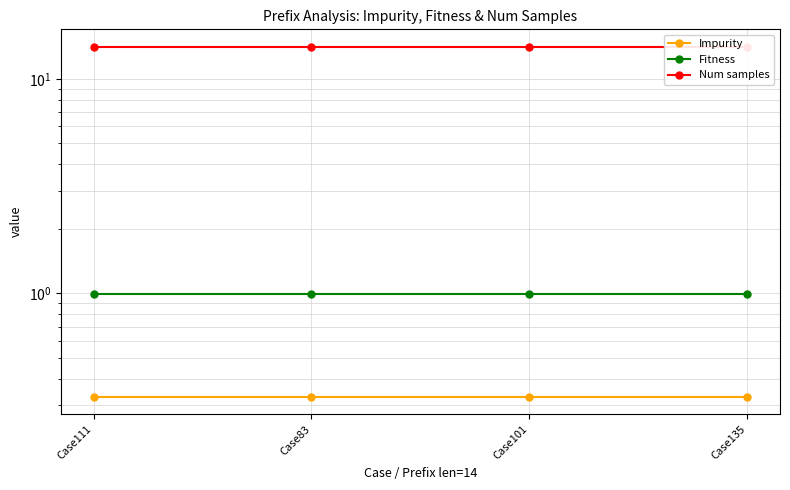

What is the value of the Fitness point at the 4th from the left?

1.0